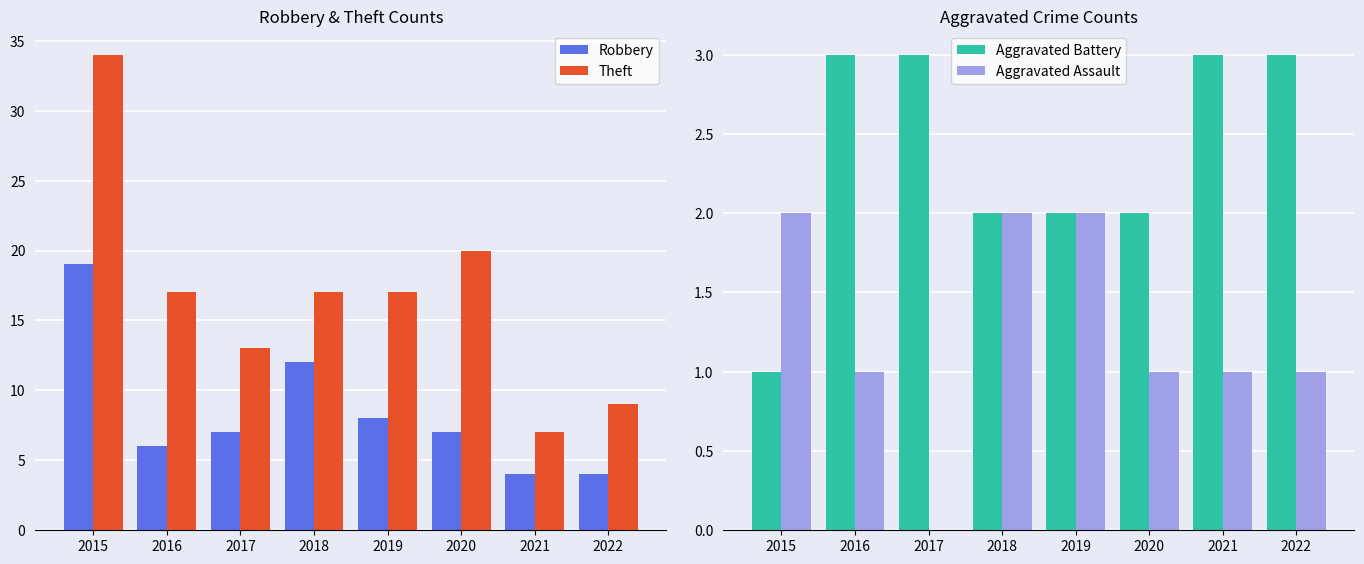

Reading left to right, transcribe all the data shown in this chart.

Robbery: 2015=19	2016=6	2017=7	2018=12	2019=8	2020=7	2021=4	2022=4
Theft: 2015=34	2016=17	2017=13	2018=17	2019=17	2020=20	2021=7	2022=9
Aggravated Battery: 2015=1	2016=3	2017=3	2018=2	2019=2	2020=2	2021=3	2022=3
Aggravated Assault: 2015=2	2016=1	2017=0	2018=2	2019=2	2020=1	2021=1	2022=1